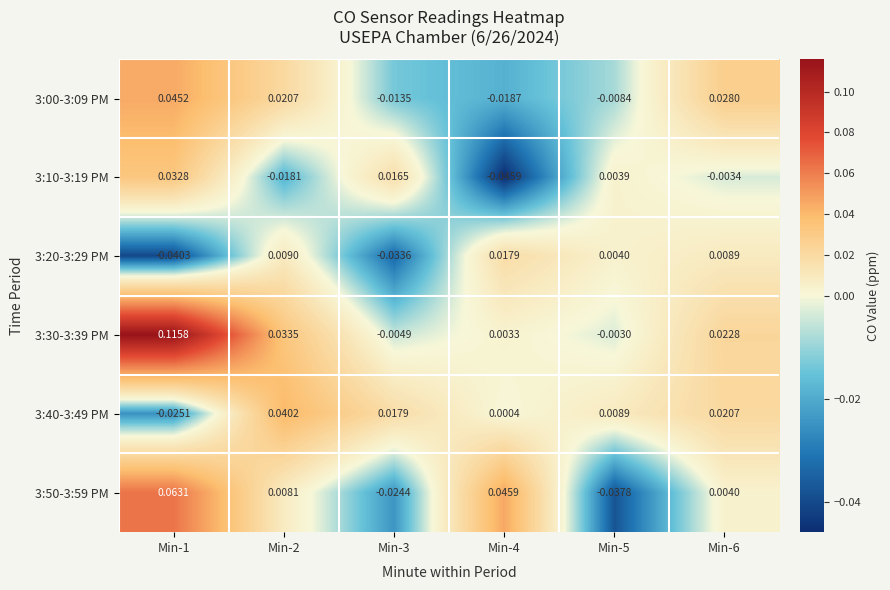

Is the value of 3:20-3:29 PM at Min-1 greater than the value of 3:30-3:39 PM at Min-6?

No